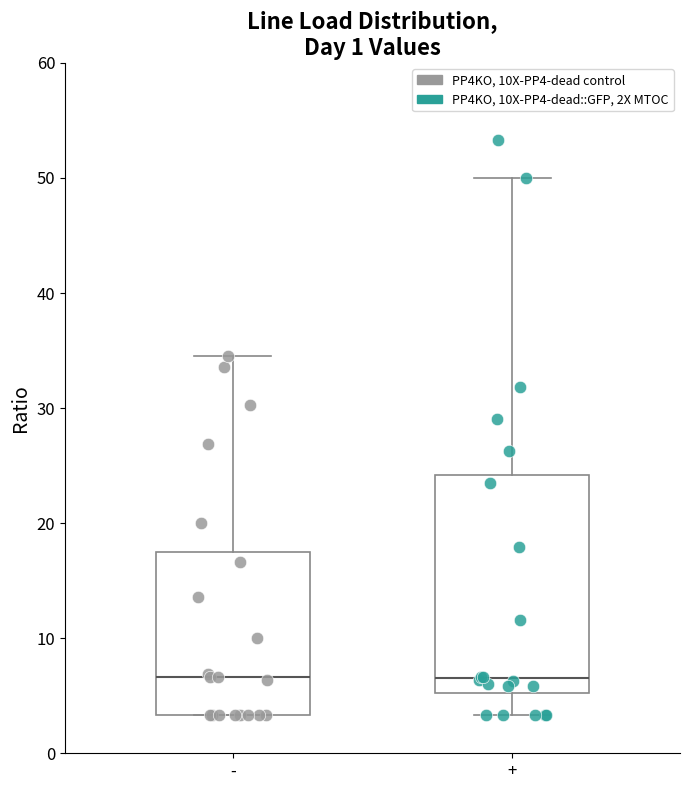

Reading left to right, read every box against the y-axis: the position of its median line, the range the box covers, and the ends of its whiskers. The values are not printed on the chart, so give them approximately, as read against the axis.

-: median 7, box 3 to 17, whiskers 3 to 35
+: median 7, box 5 to 24, whiskers 3 to 50